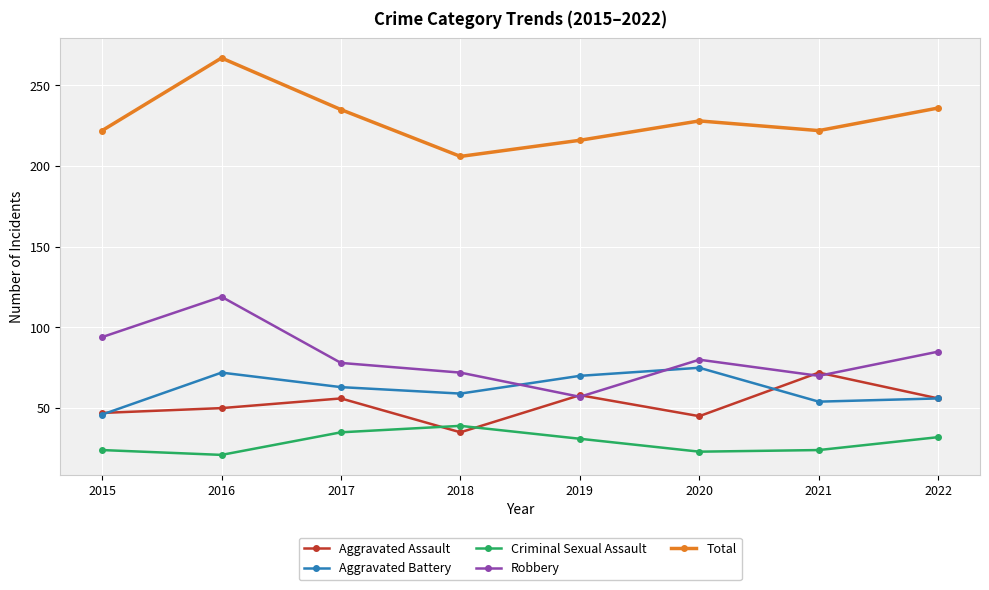

What is the difference between the maximum and minimum values in the Aggravated Battery series?

29